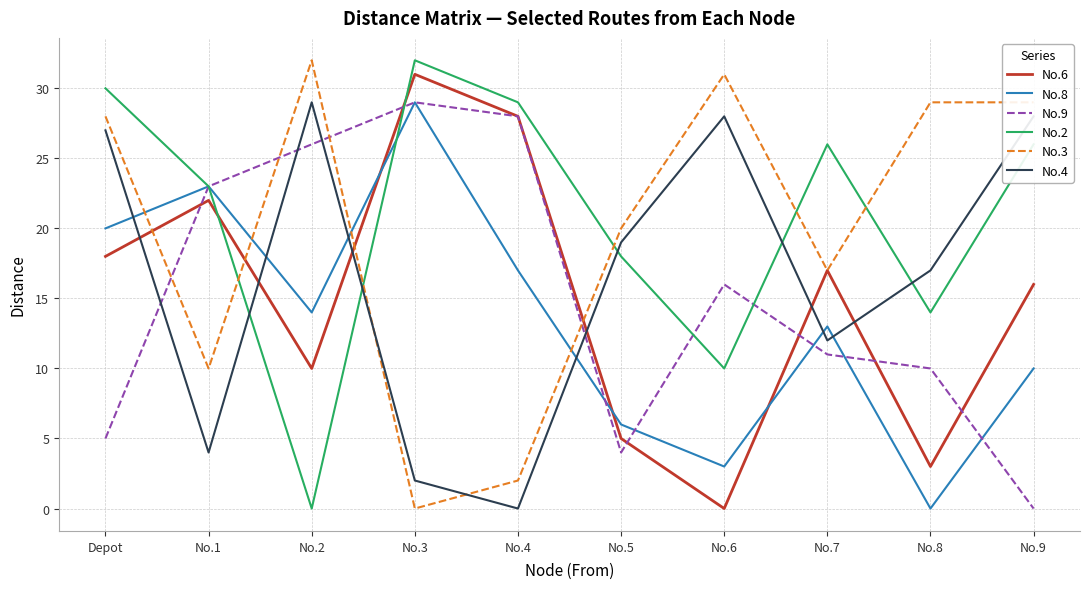

Rank the categories by No.8 value from highest to lowest.

No.3, No.1, Depot, No.4, No.2, No.7, No.9, No.5, No.6, No.8